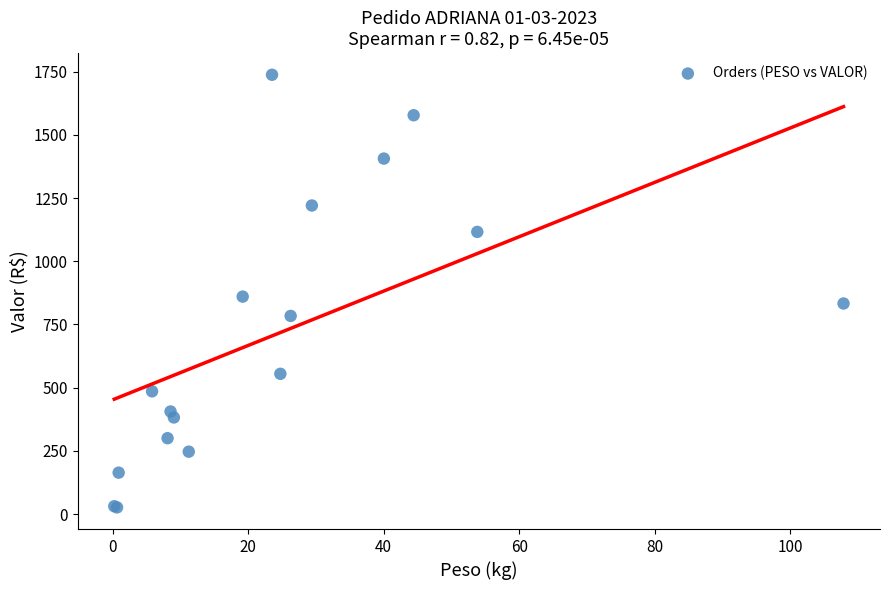

What Y value in the scatter plot is closest to 882?

860.3